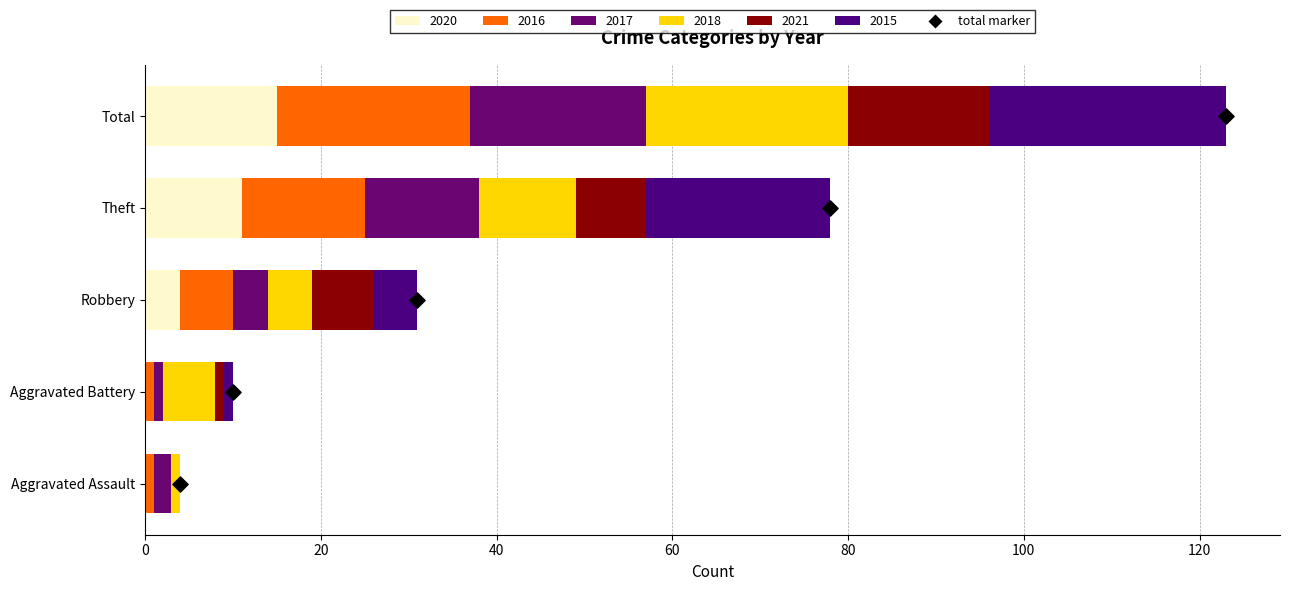

At which category is the sum across all series the highest?

Total